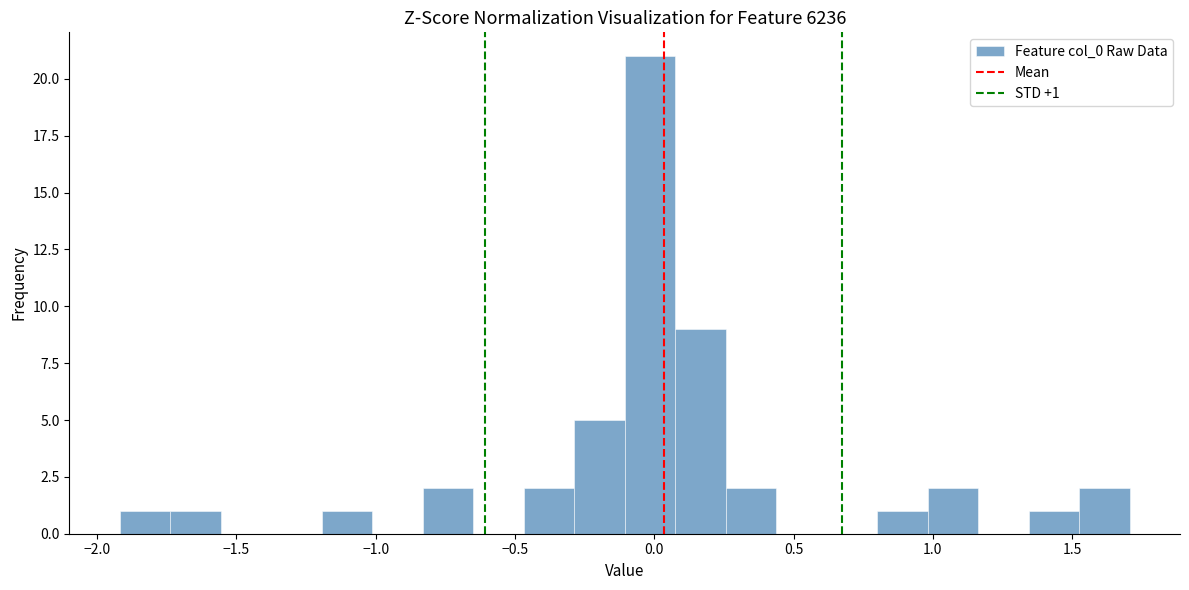

Read against the x-axis, roughly where is the centre of the tallest bar?

0.00